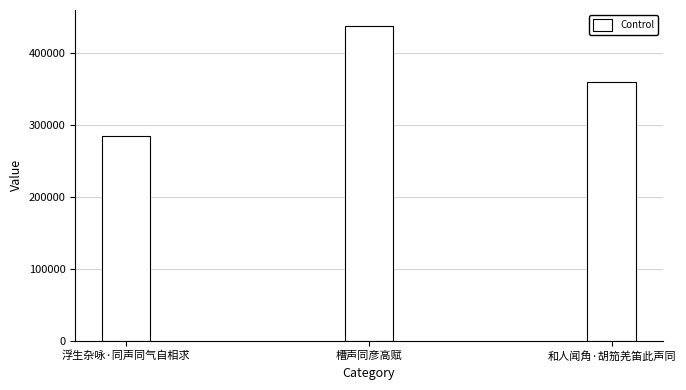

Reading left to right, extract all data points from this chart.

284176	437815	359307